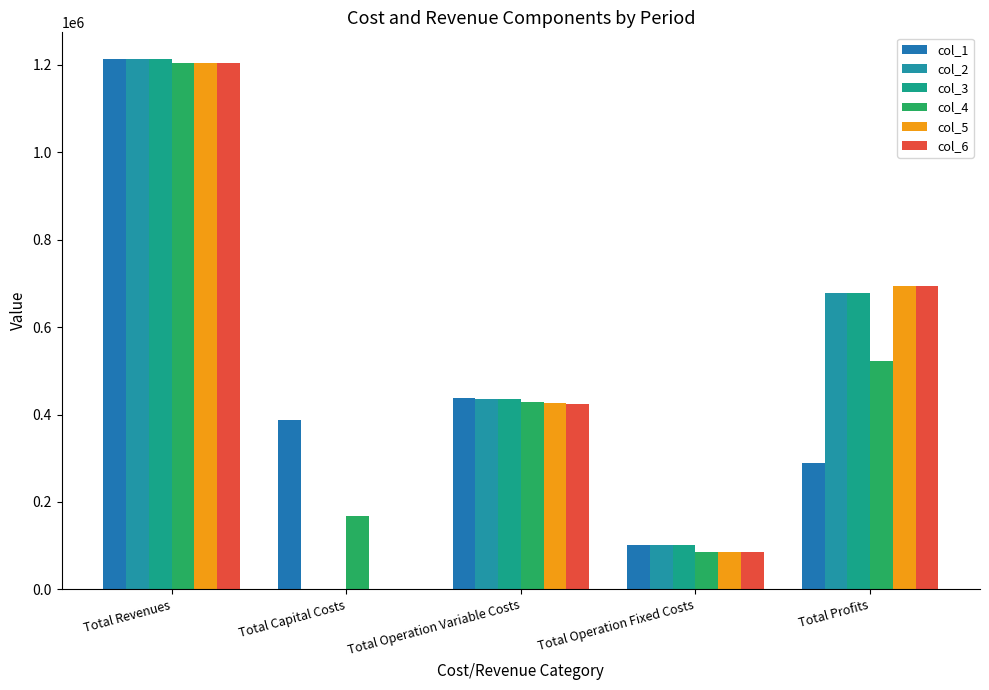

At which label does col_5 reach its minimum?

Total Capital Costs